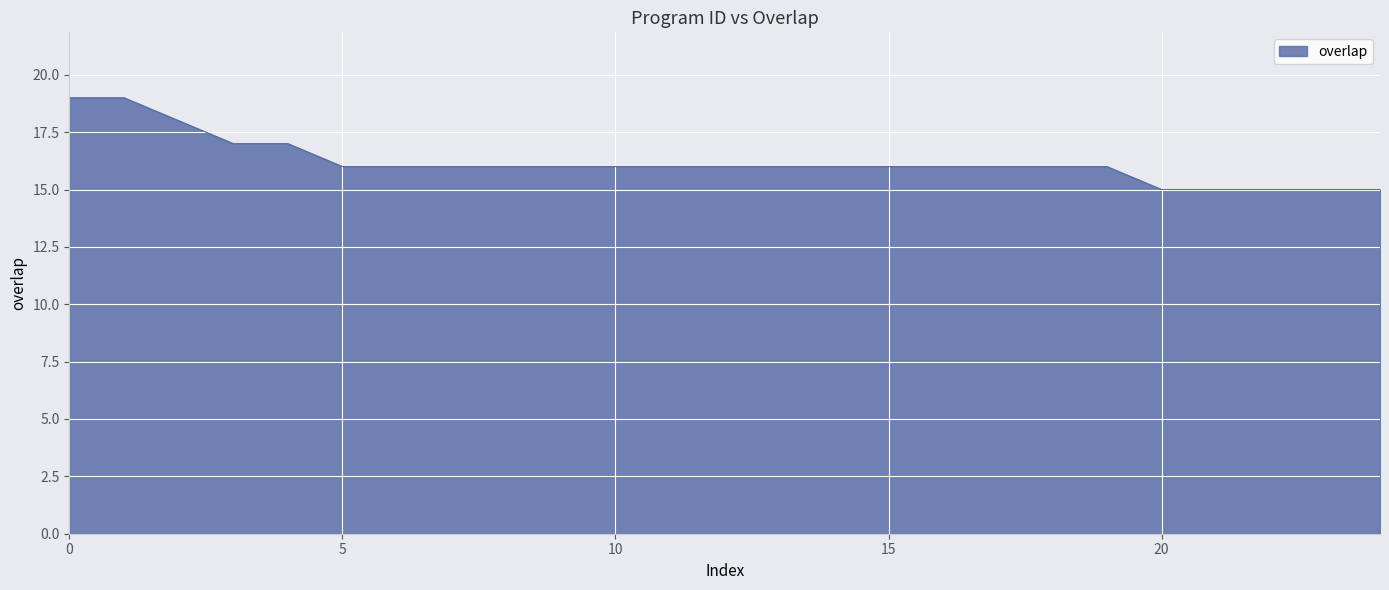

What is the greatest value displayed?

19